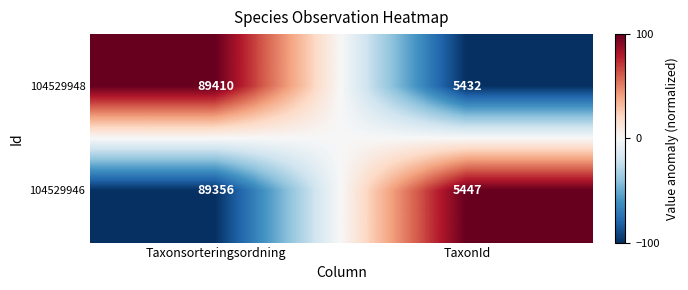

Rank the series at TaxonId from lowest to highest value.

104529948, 104529946